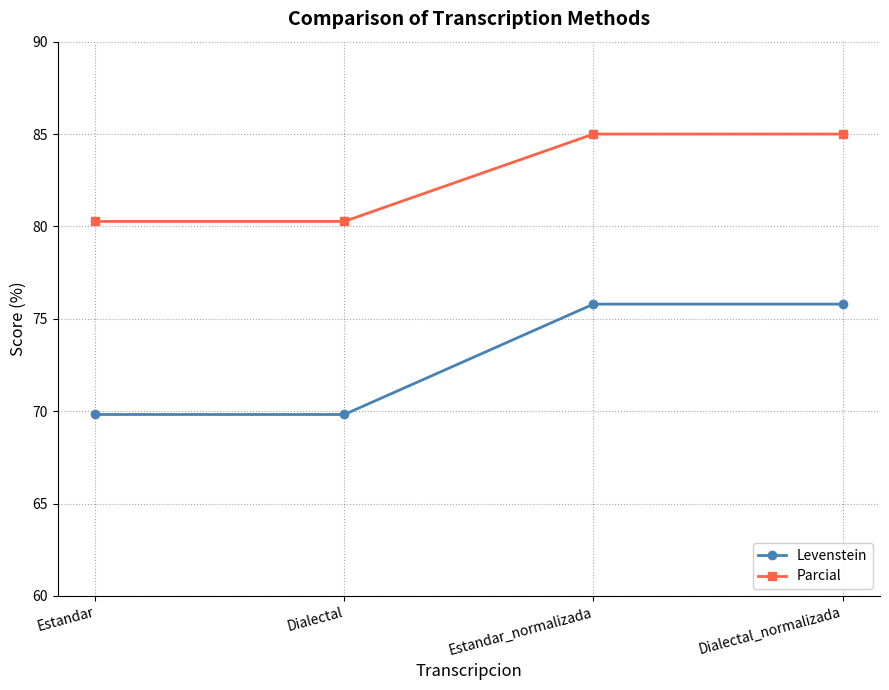

What is the label of the 1st point from the left?

Estandar